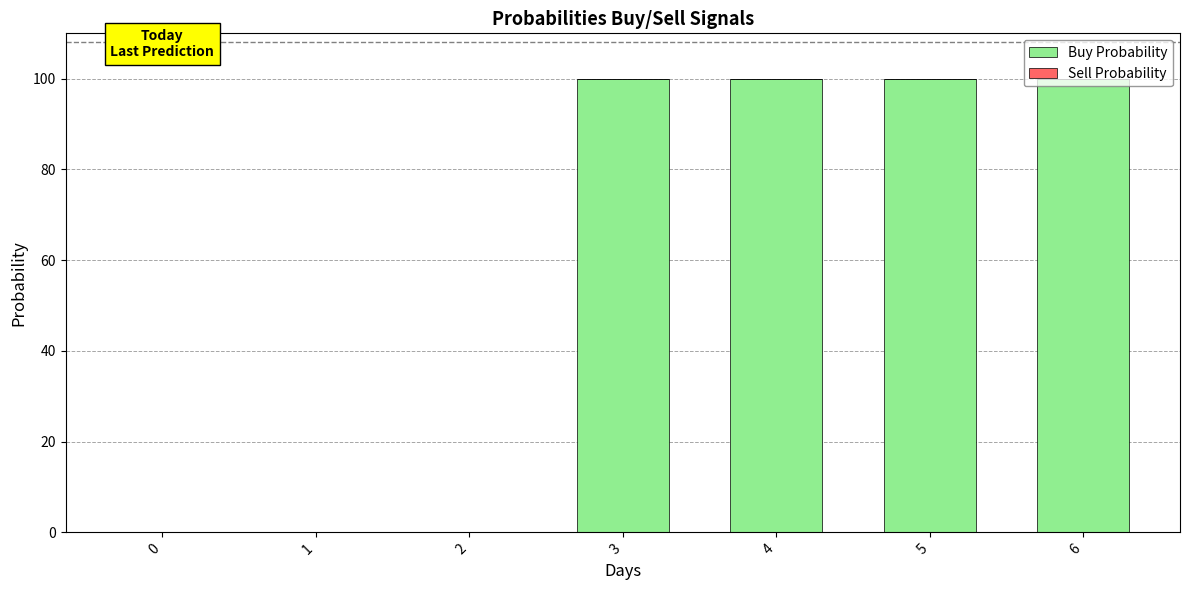

Which has a higher value, 2 or 4?

4